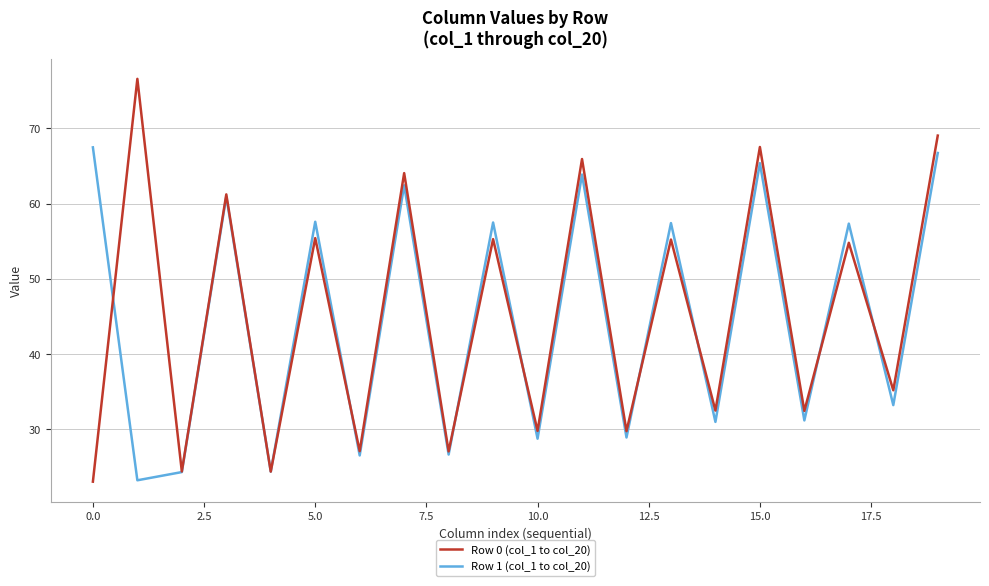

What is the minimum value for Row 0 (col_1 to col_20)?

23.0